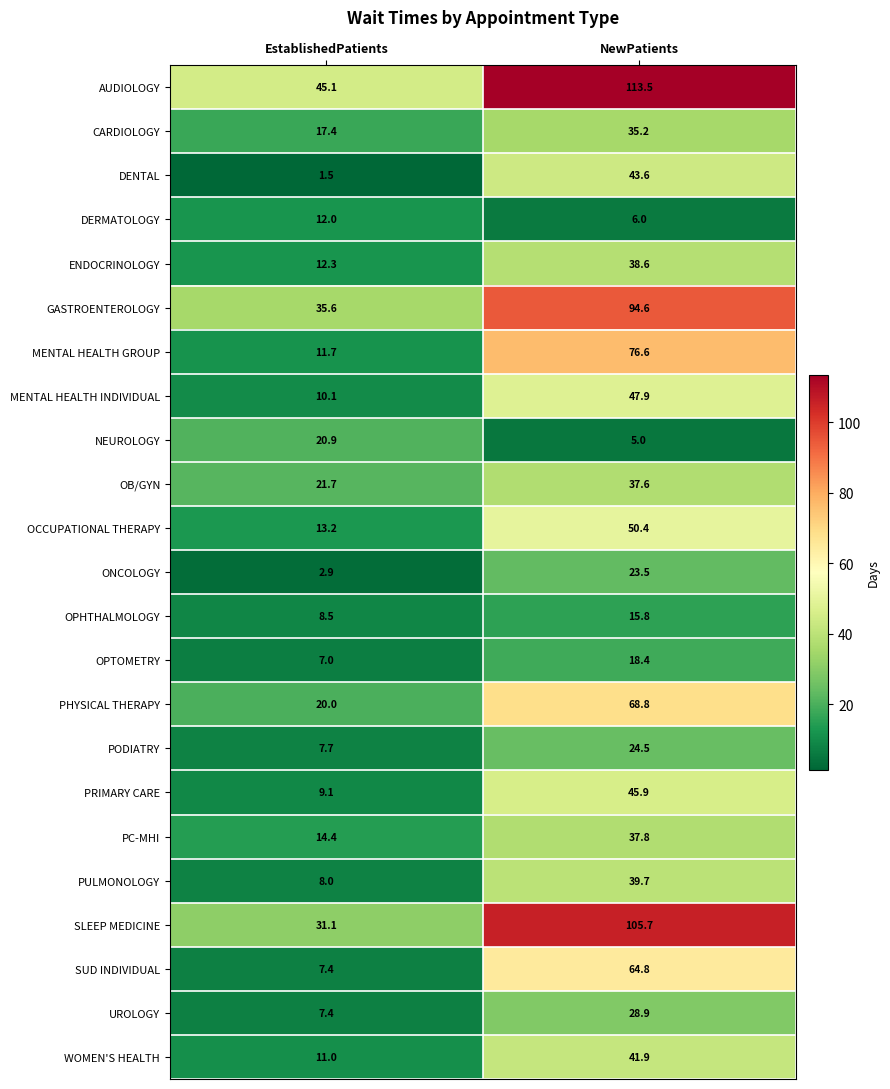

What is the sum of the PHYSICAL THERAPY values at NewPatients and EstablishedPatients?

88.8